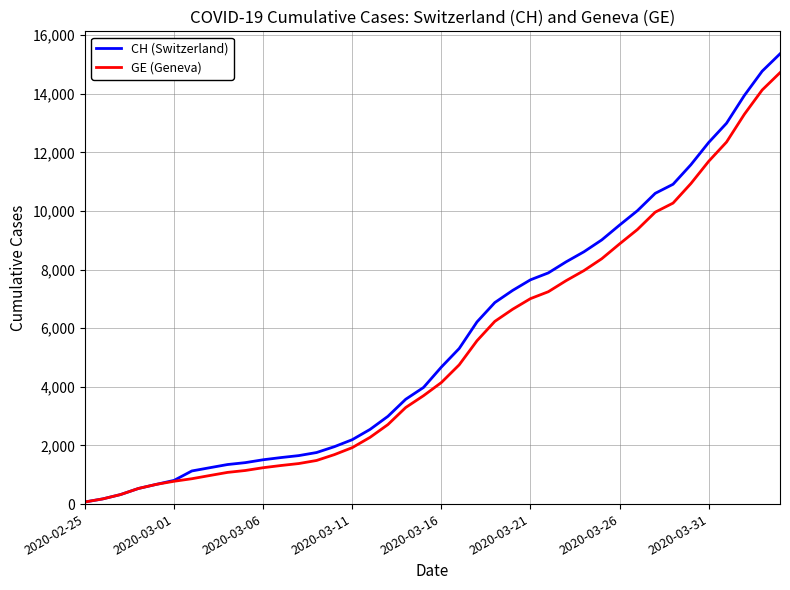

Which series has the widest spread of values?

CH (Switzerland)